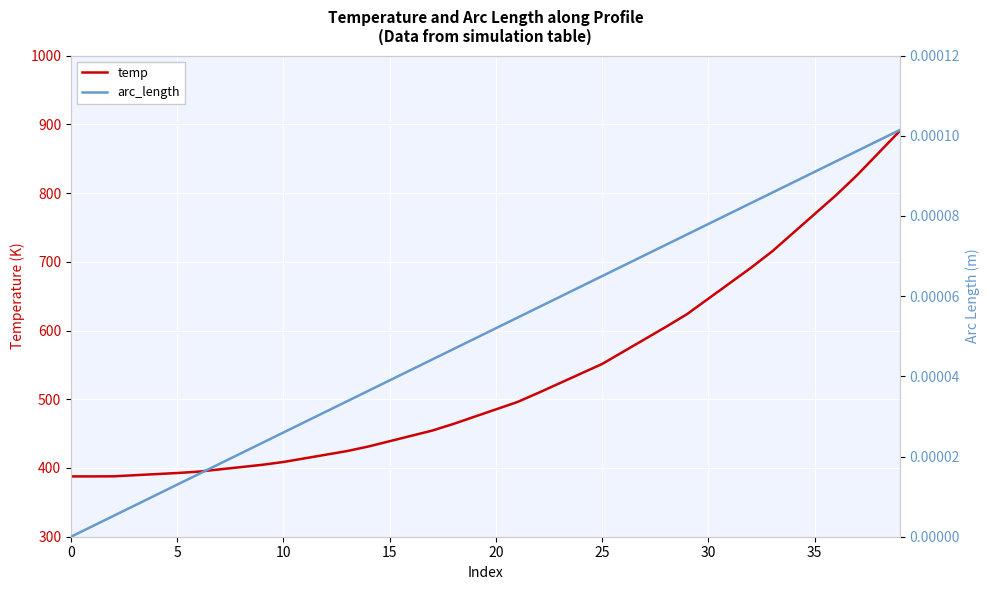

Rank the series at 9 from lowest to highest value.

arc_length, temp